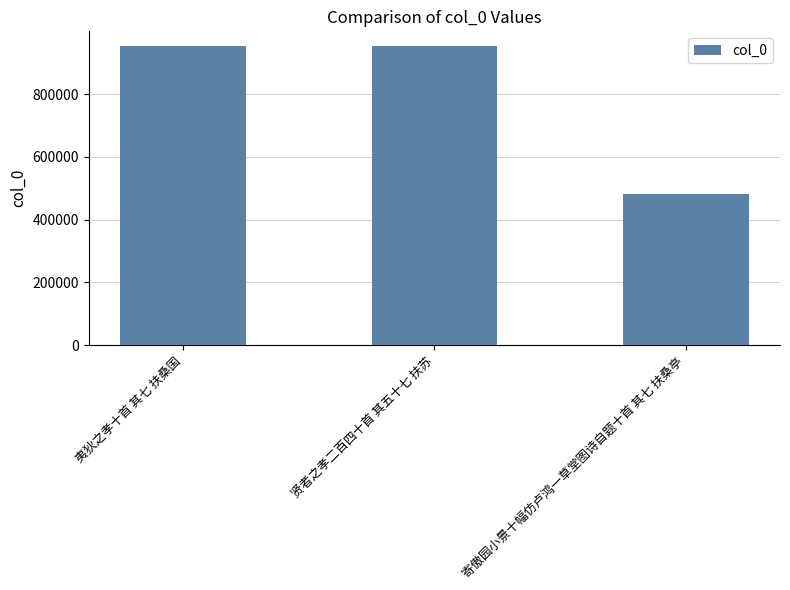

Which label corresponds to the smallest value in the chart?

寄傲园小景十幅仿卢鸿一草堂图诗自题十首 其七 扶桑亭